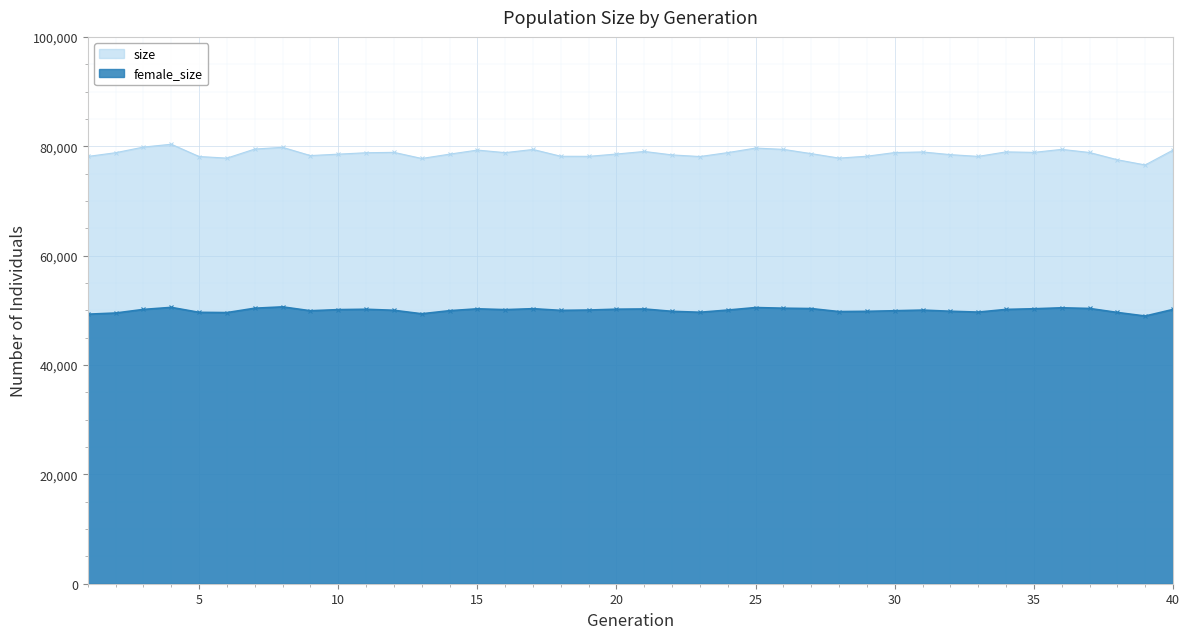

What is the difference between the maximum and minimum values in the size series?

3788